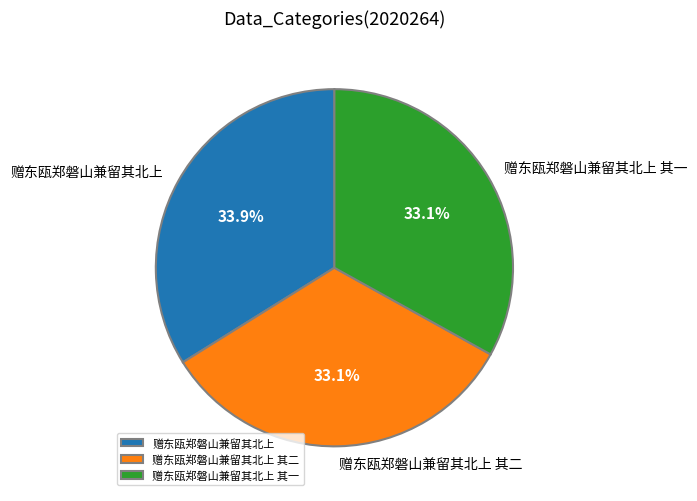

What portion of the pie excludes 赠东瓯郑磐山兼留其北上?

66.1%